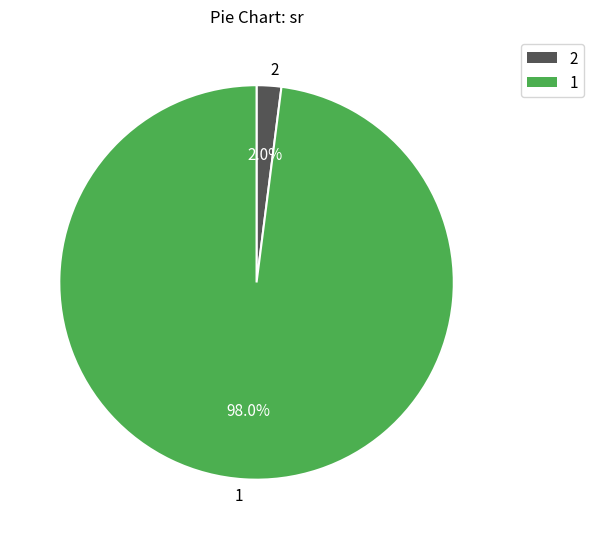

Which slice is the largest?

1